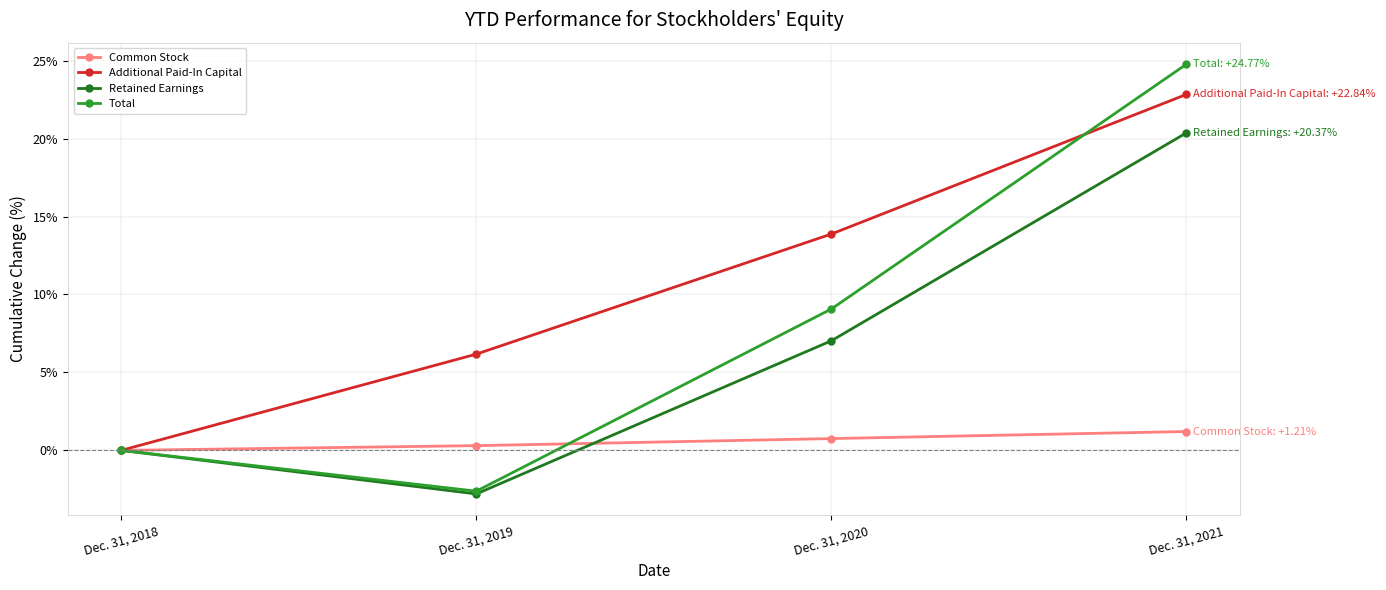

Is it true that Additional Paid-In Capital equals 10.3 at Dec. 31, 2018?

False